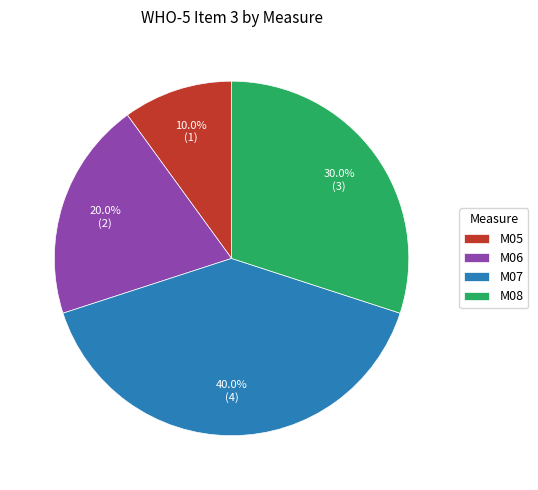

Is there any slice that represents more than half of the pie?

No